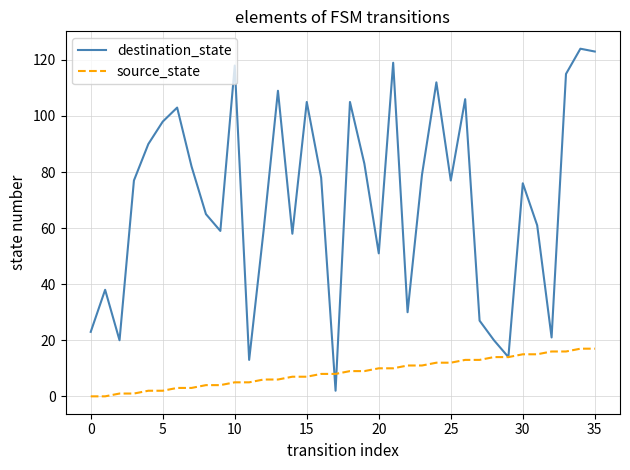

Count the number of data series in this chart.

2